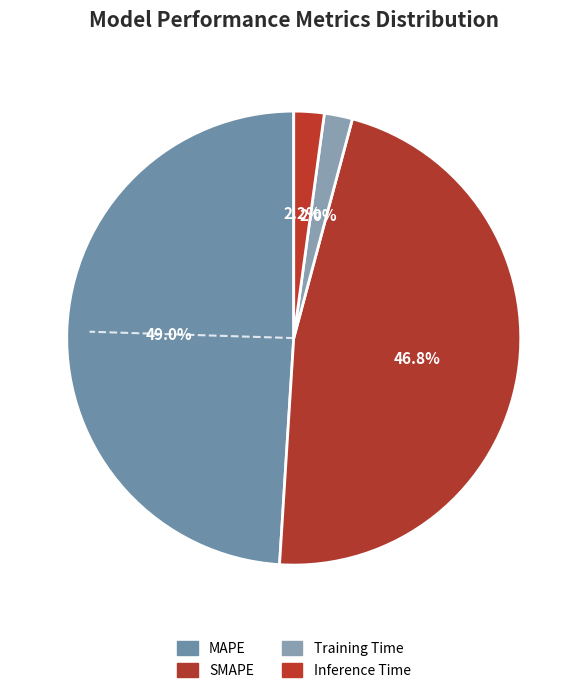

To the nearest percent, what is the difference between the largest and smallest slice percentages?

47%